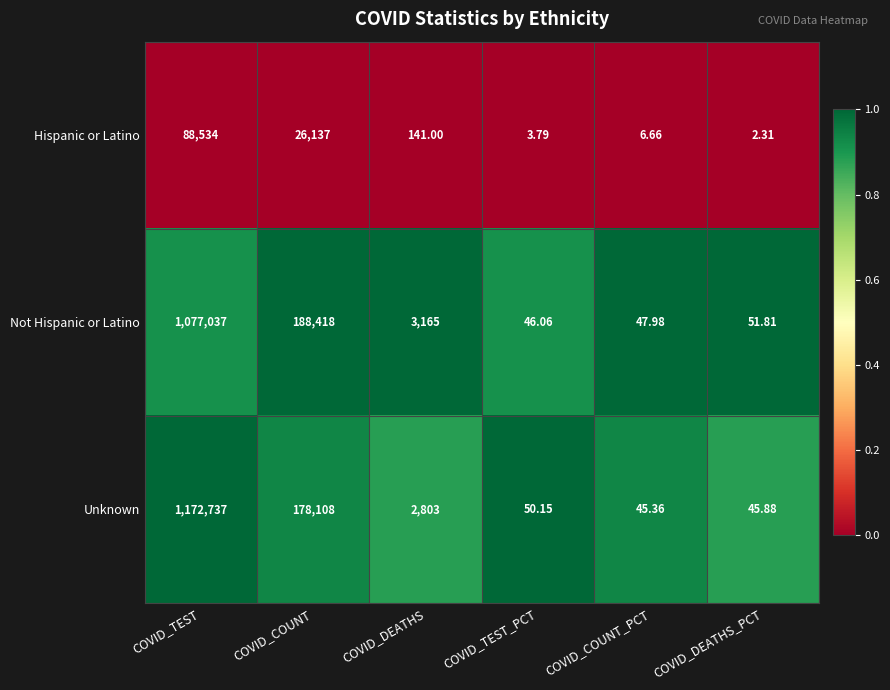

Which category has the highest value across all series?

COVID_TEST